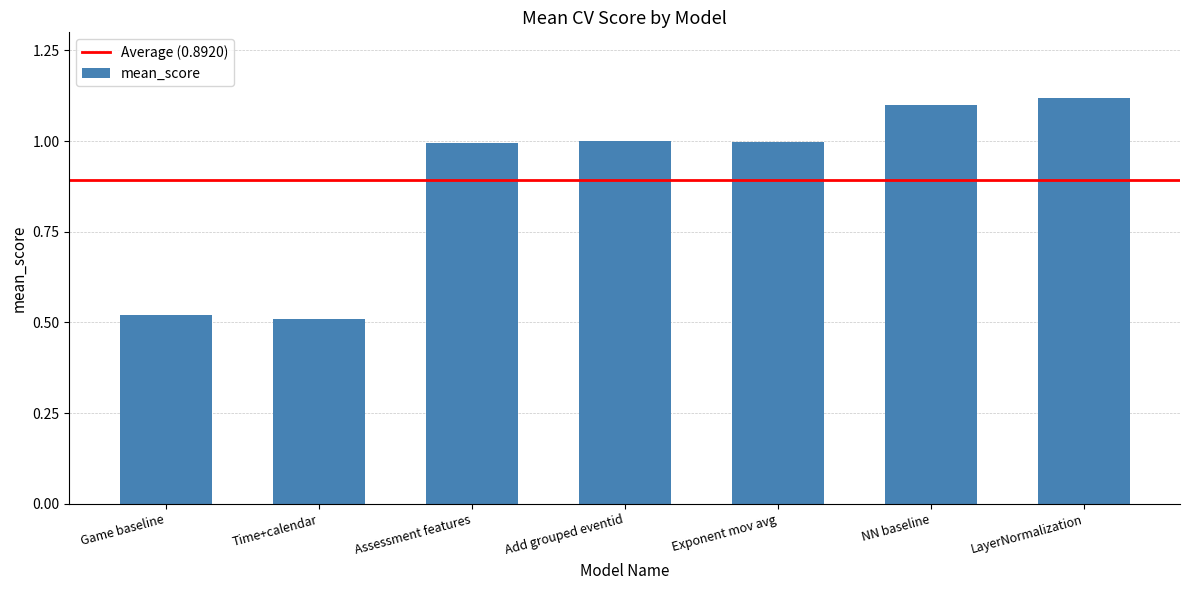

Is it true that the value at Add grouped eventid is 1.0?

True